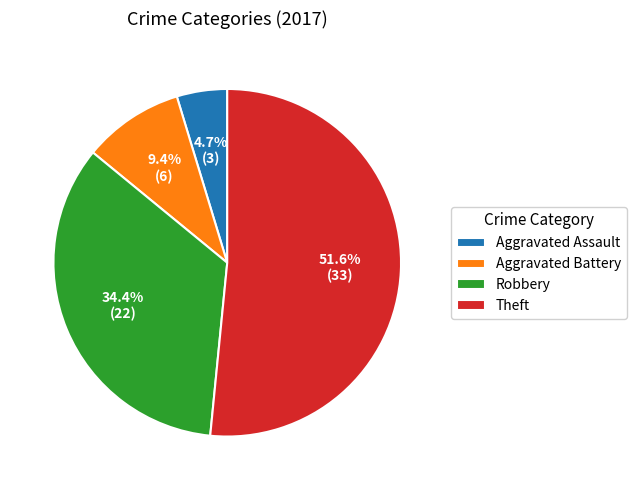

To the nearest percent, what percentage of the pie is Theft?

52%